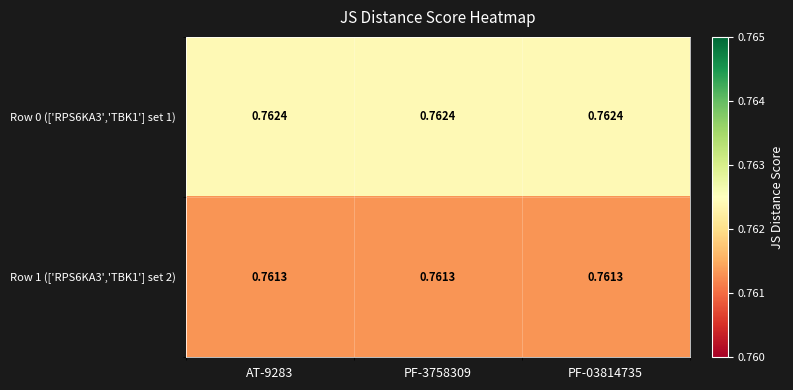

Is the value of Row 0 (['RPS6KA3','TBK1'] set 1) at PF-3758309 greater than the value of Row 1 (['RPS6KA3','TBK1'] set 2) at PF-3758309?

Yes